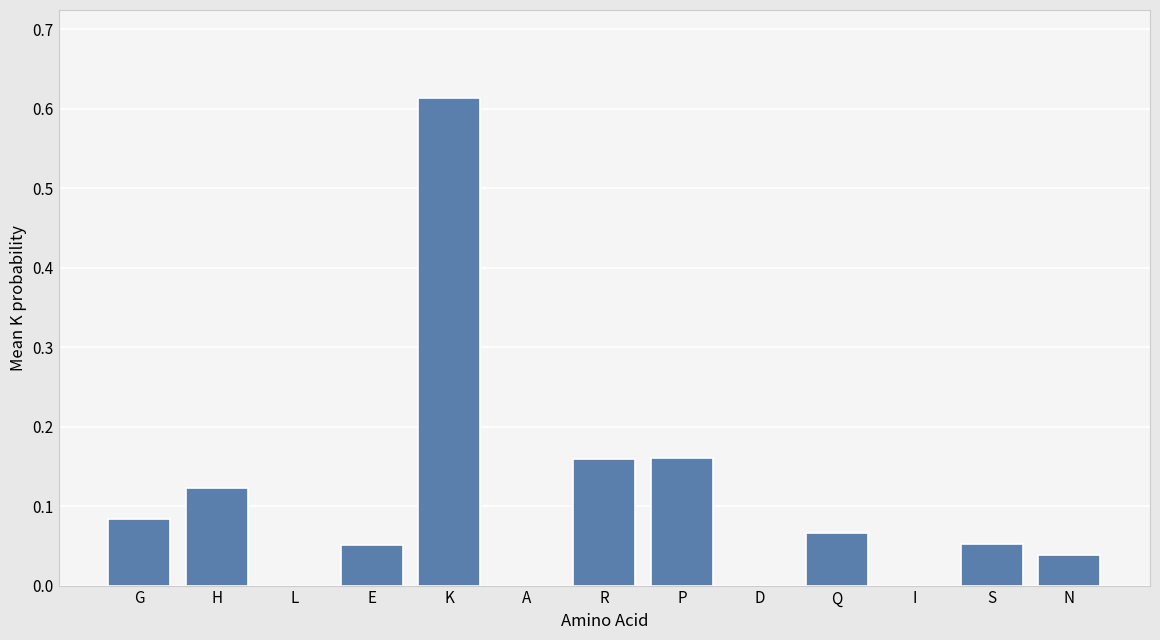

How many data points does each series have?

13